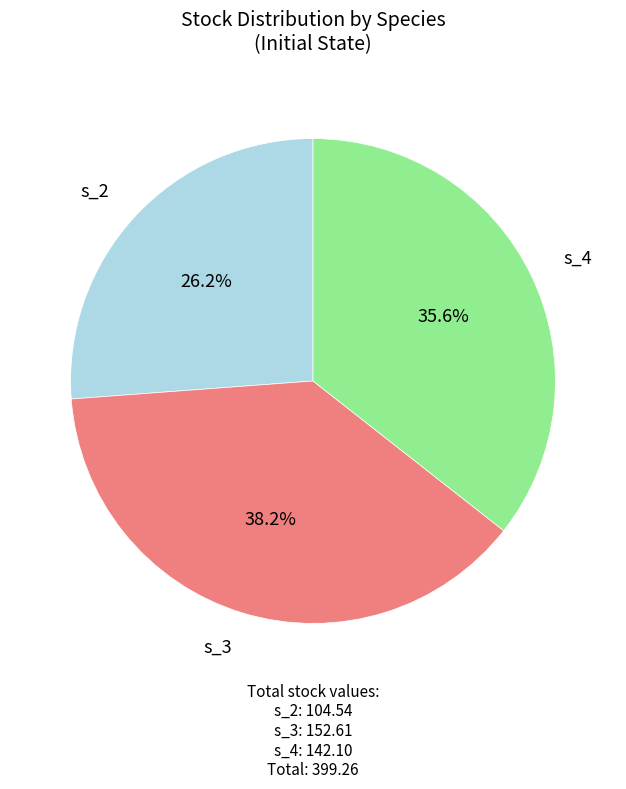

Is there a majority slice in this chart?

No